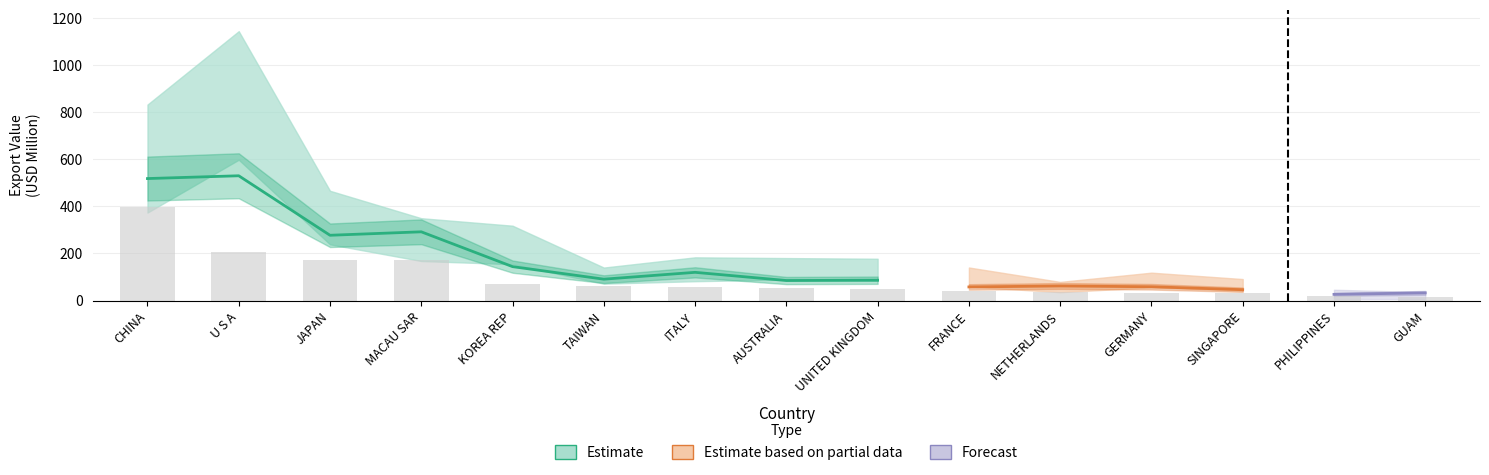

The value of 201908 at U S A is 514.7. True or false?

False